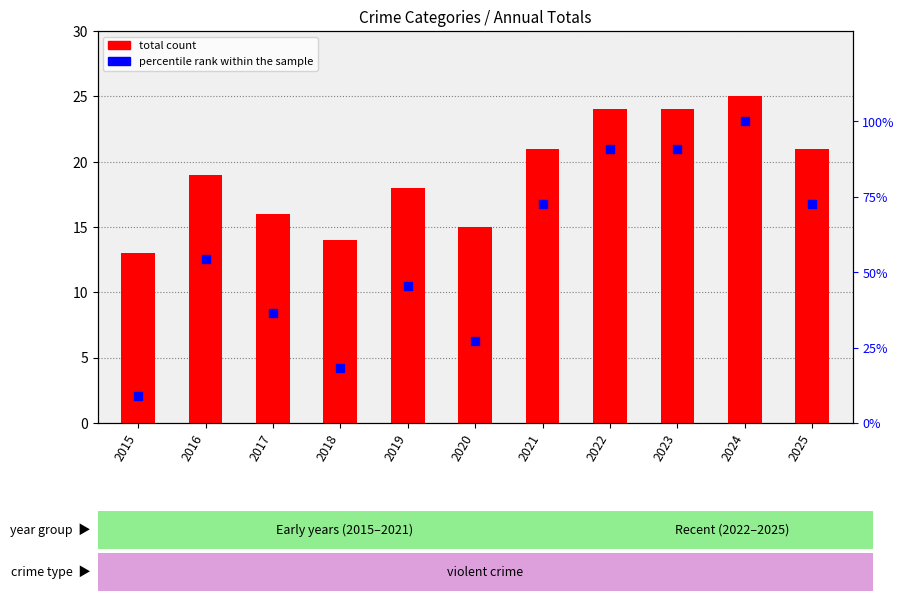

Is the value of total count at 2018 greater than the value of percentile rank within the sample at 2025?

No